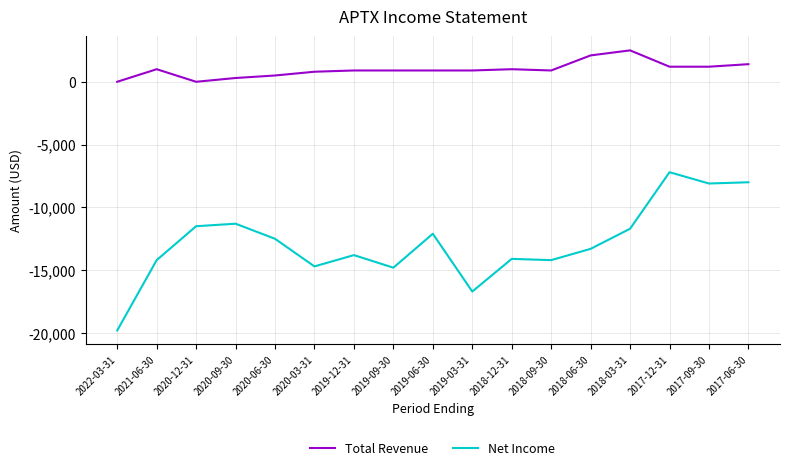

True or false: Net Income and Total Revenue intersect in this chart.

False